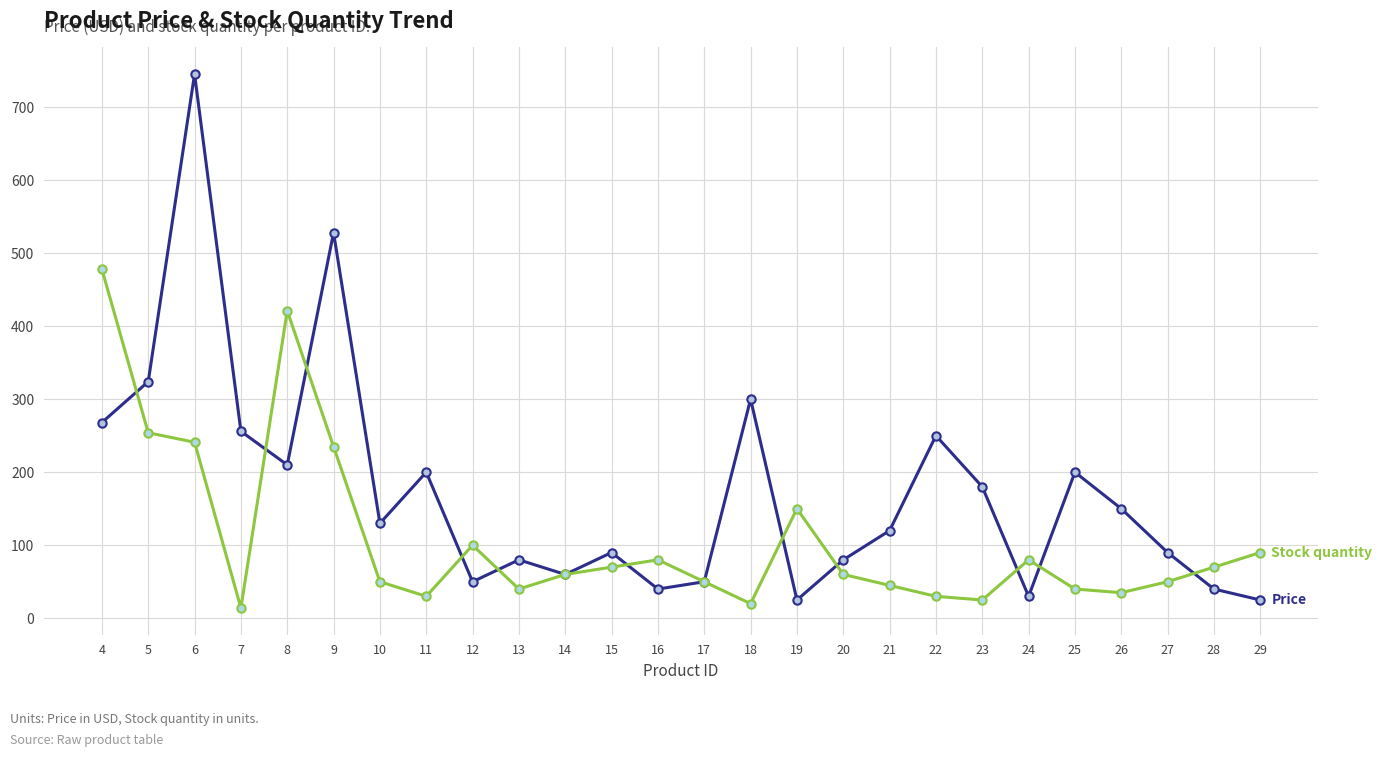

Reading right to left, list all the values displayed in this chart.

Price: 25.0	40.0	90.0	150.0	200.0	30.0	180.0	250.0	120.0	80.0	25.0	300.0	50.0	40.0	90.0	60.0	80.0	50.0	200.0	130.0	528.0	210.0	256.0	745.0	324.0	268.0
Stock quantity: 90.0	70.0	50.0	35.0	40.0	80.0	25.0	30.0	45.0	60.0	150.0	20.0	50.0	80.0	70.0	60.0	40.0	100.0	30.0	50.0	235.0	421.0	14.0	241.0	254.0	478.0